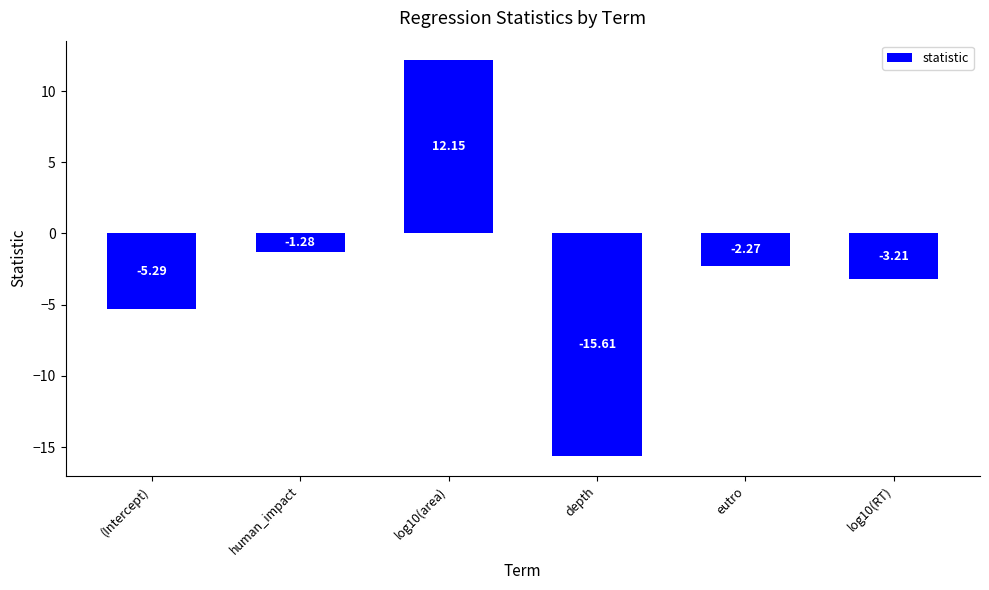

How many bars are there in total?

6